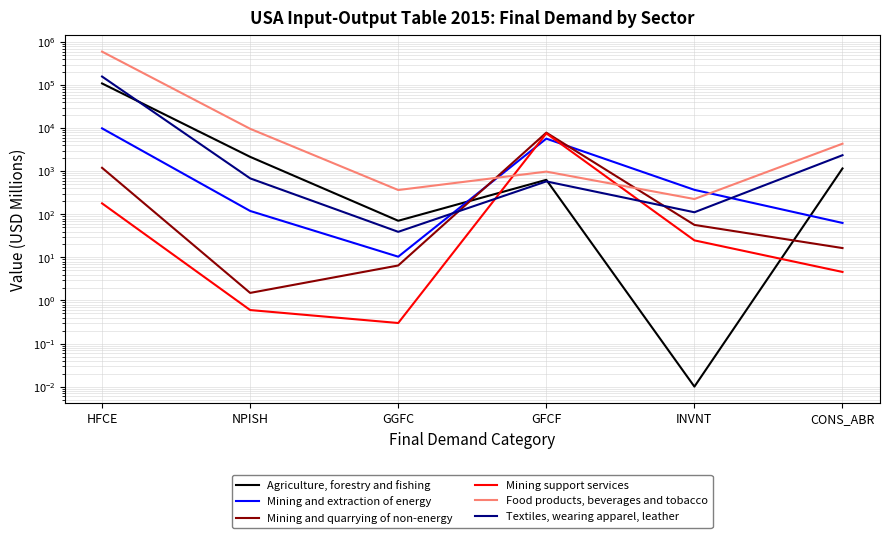

True or false: Mining support services has a value of 12.6 at INVNT.

False